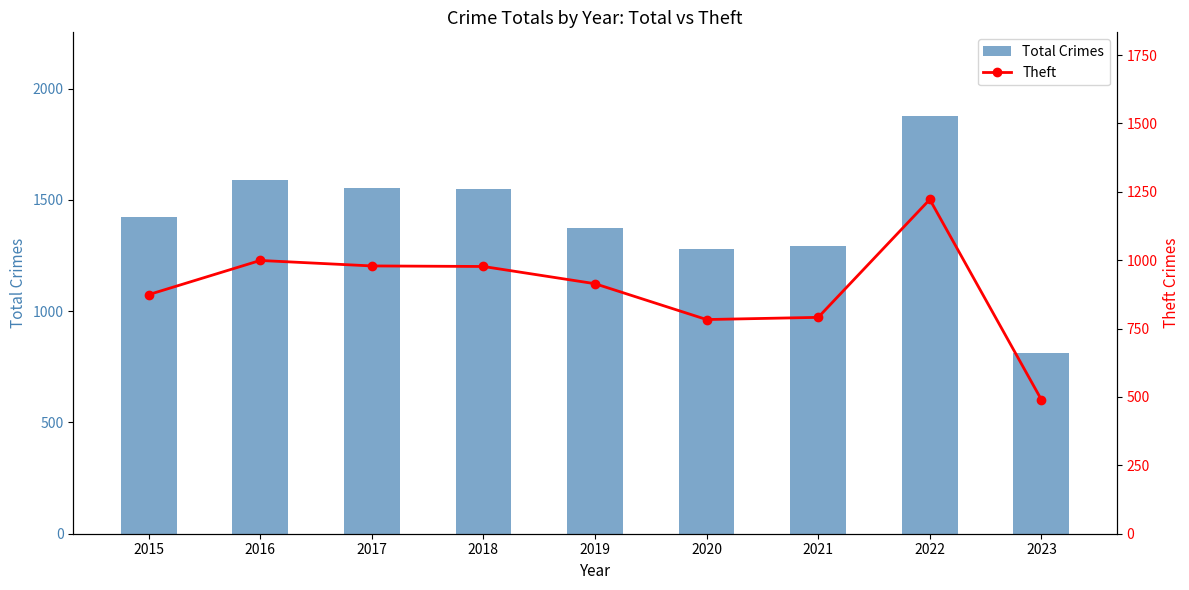

Where does the Total Crimes series first go above 1425?

2016